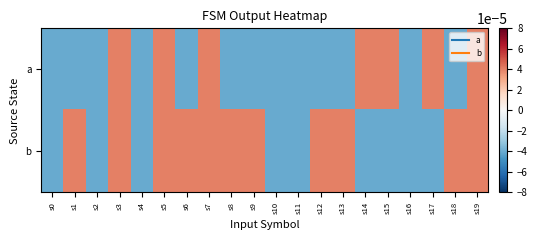

Rank the series by their average value, from highest to lowest.

b, a